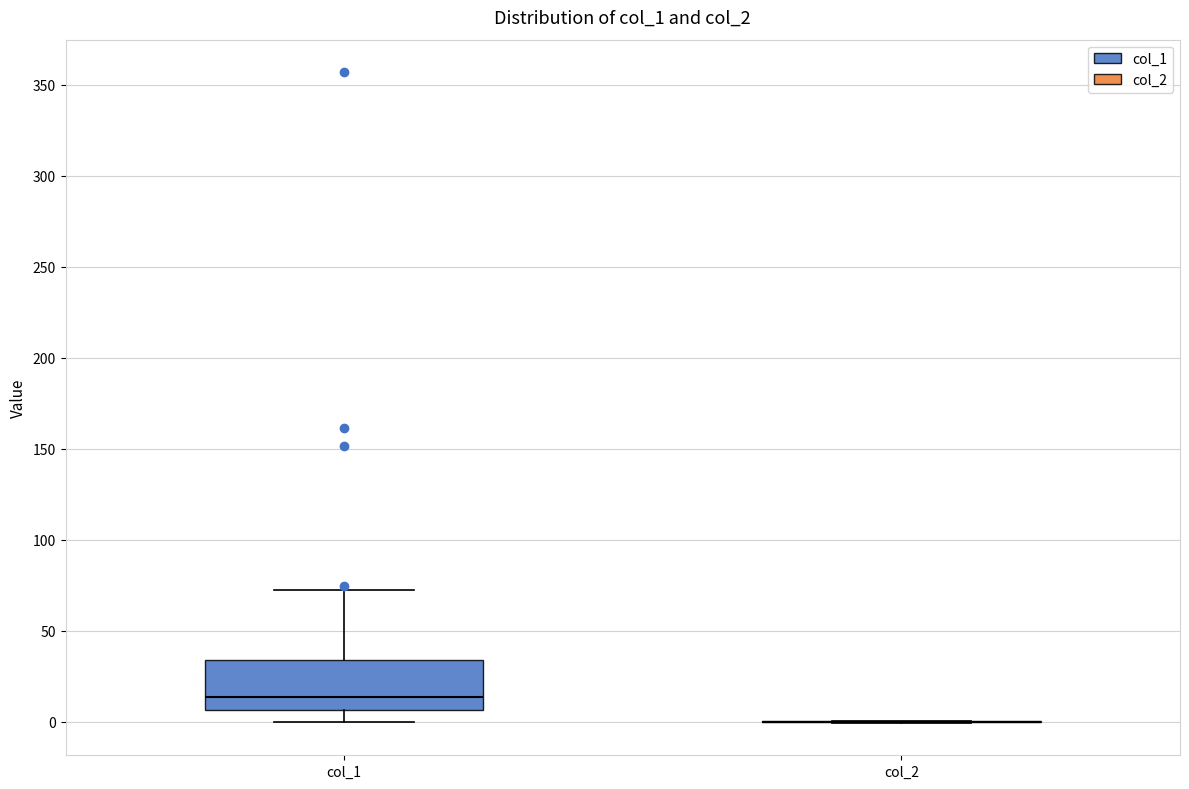

Which box is the tallest, from its lower edge to its upper edge?

col_1